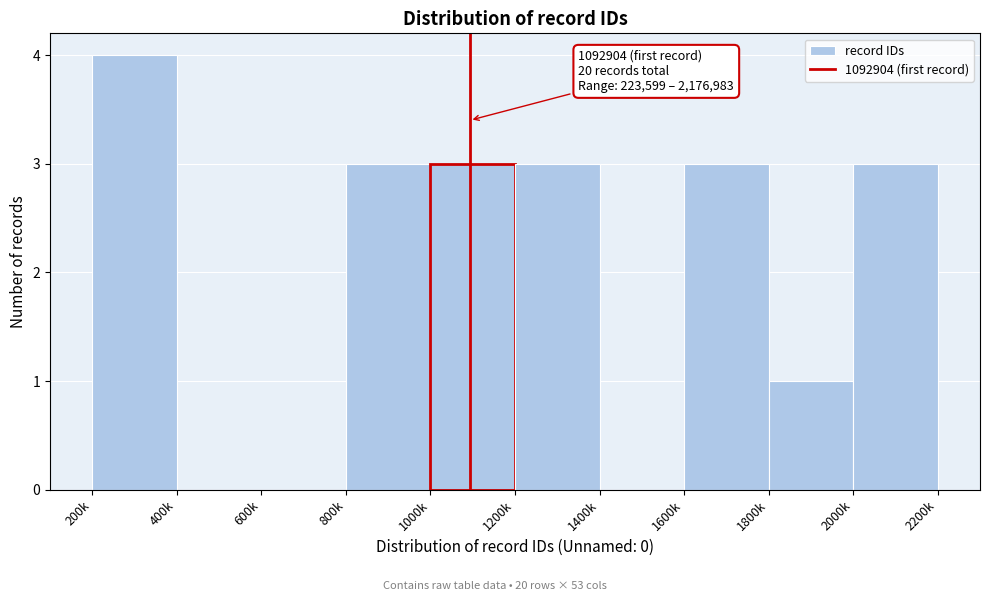

Reading left to right, extract all data points from this chart.

200k=4	400k=0	600k=0	800k=3	1000k=3	1200k=3	1400k=0	1600k=3	1800k=1	2000k=3